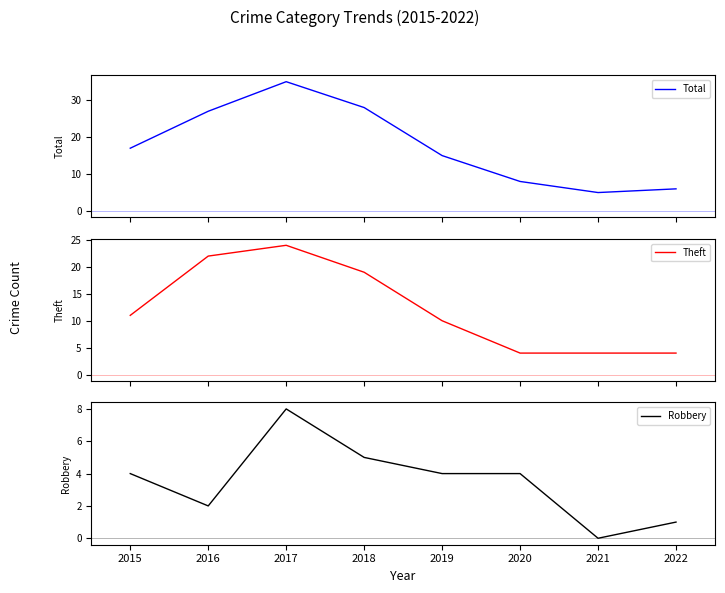

Reading right to left, what are all the values shown in this chart?

Total: 6	5	8	15	28	35	27	17
Theft: 4	4	4	10	19	24	22	11
Robbery: 1	0	4	4	5	8	2	4